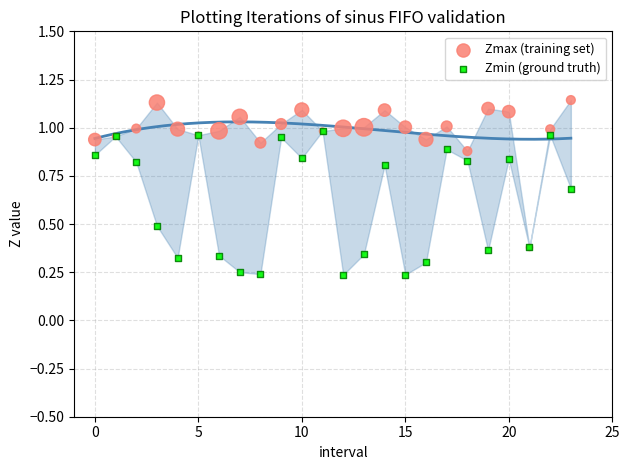

What are all the series names shown in the legend?

Zmax (training set), Zmin (ground truth)